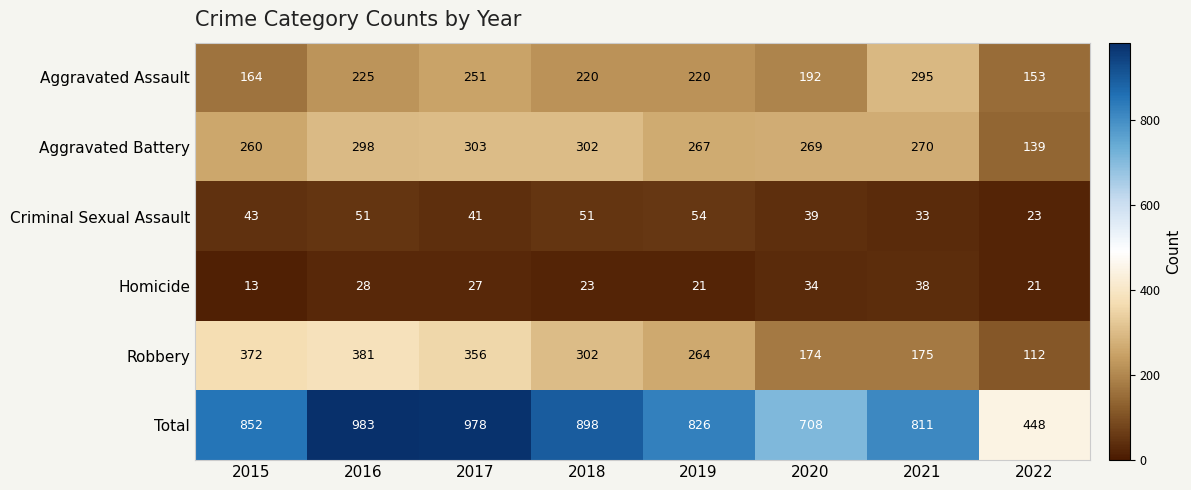

The Aggravated Assault series shows 153 at 2022. True or false?

True